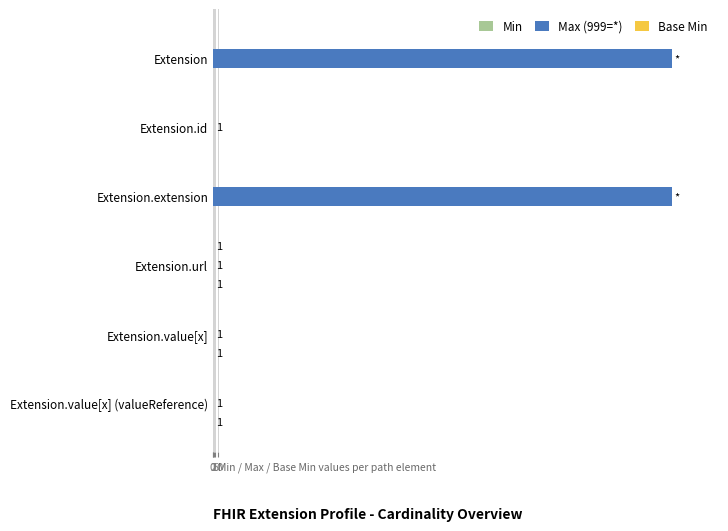

The Max (999=*) series shows 1745 at Extension. True or false?

False